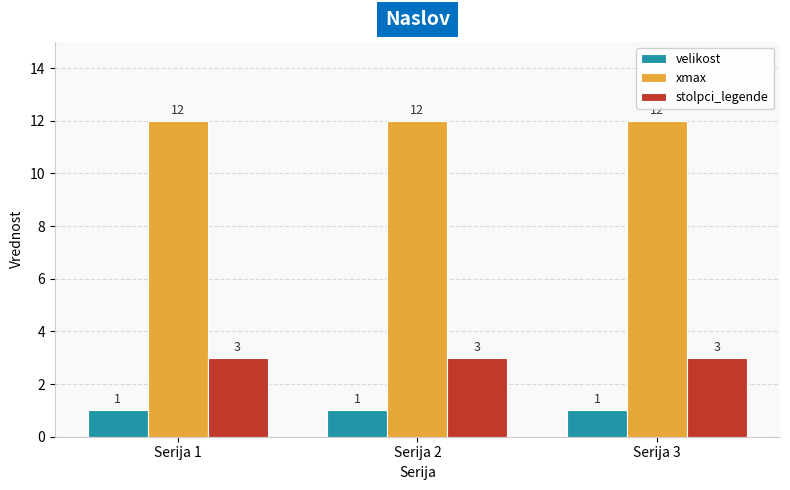

Rank the series by their maximum value, from lowest to highest.

velikost, stolpci_legende, xmax